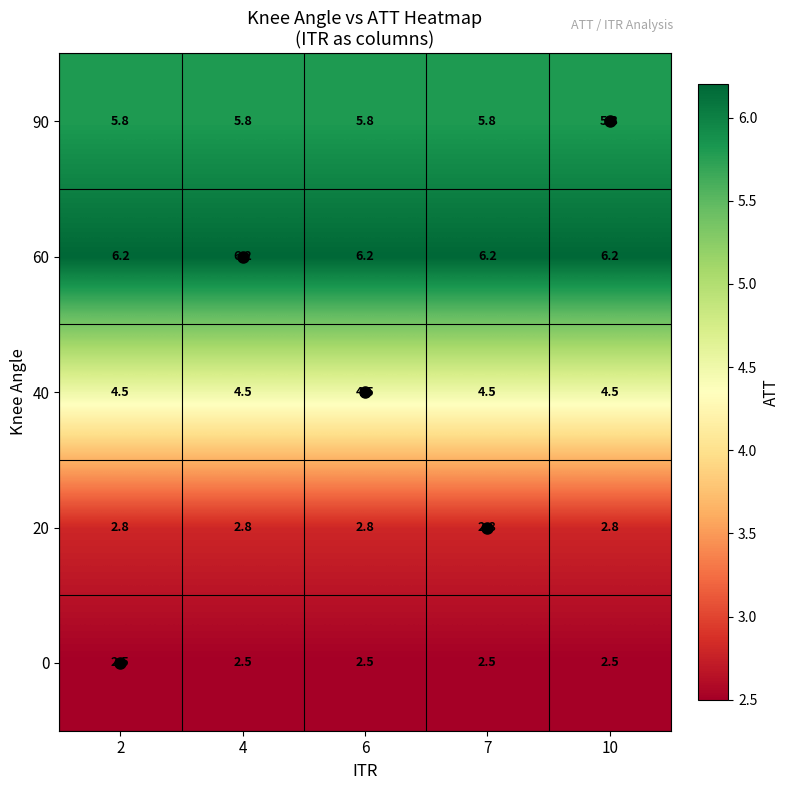

What is the highest value of the 90 series?

5.8